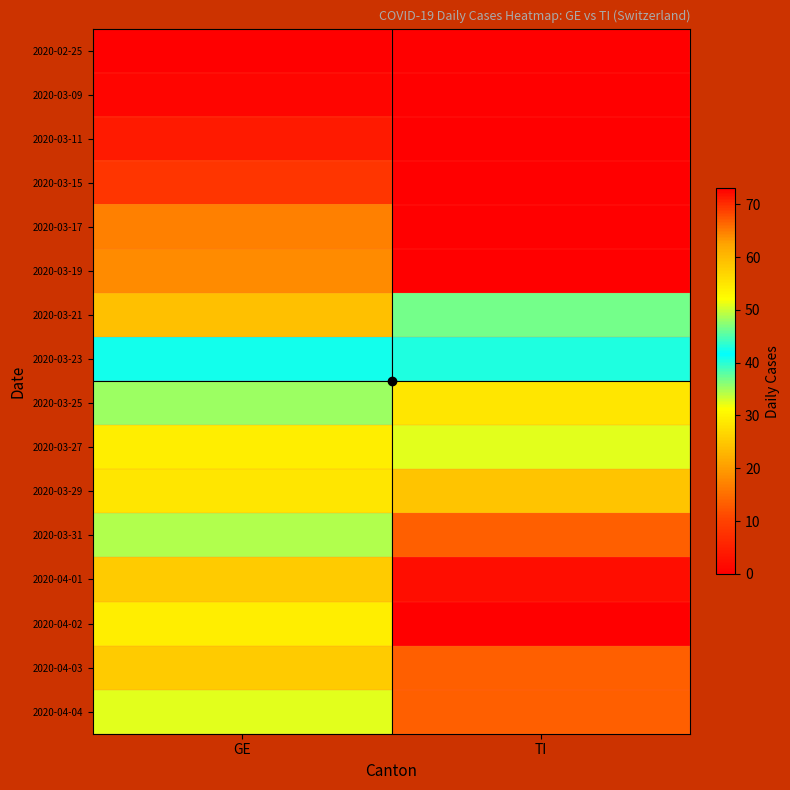

At which category is the sum across all series the highest?

TI